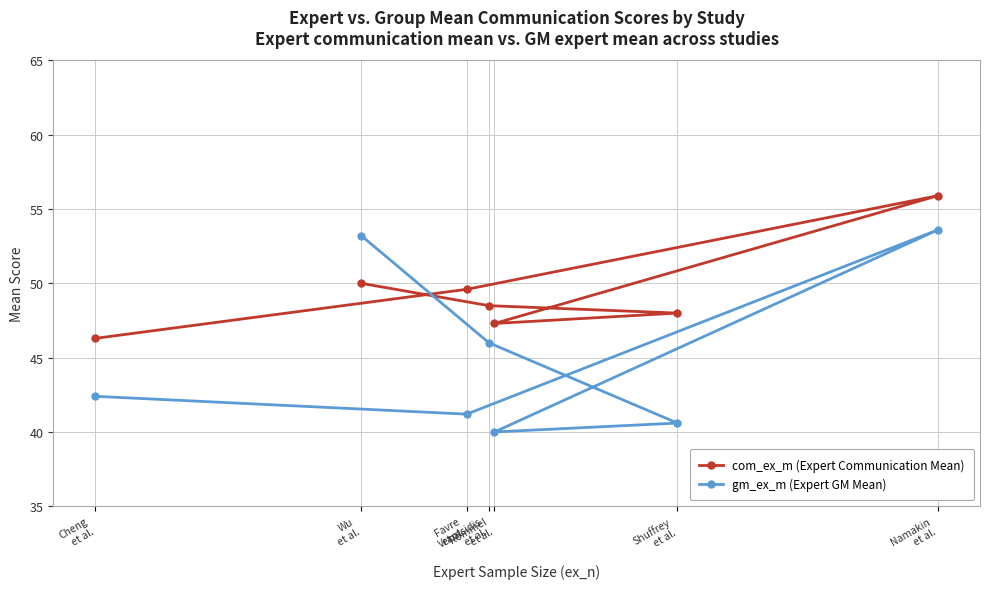

How many lines are shown in the chart?

2